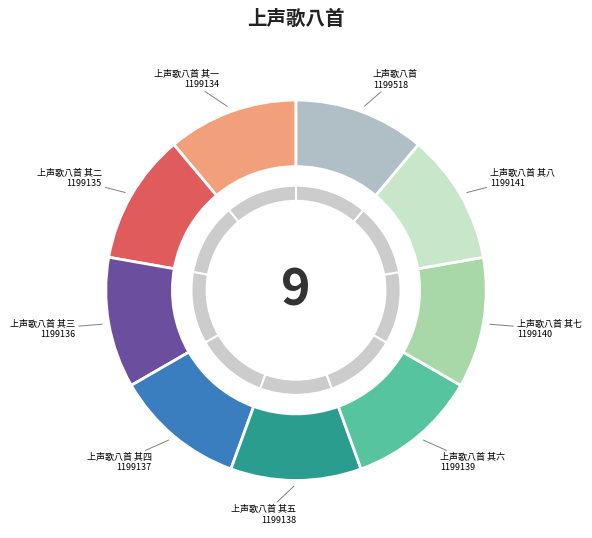

Which category has the smallest portion of the pie?

上声歌八首 其一